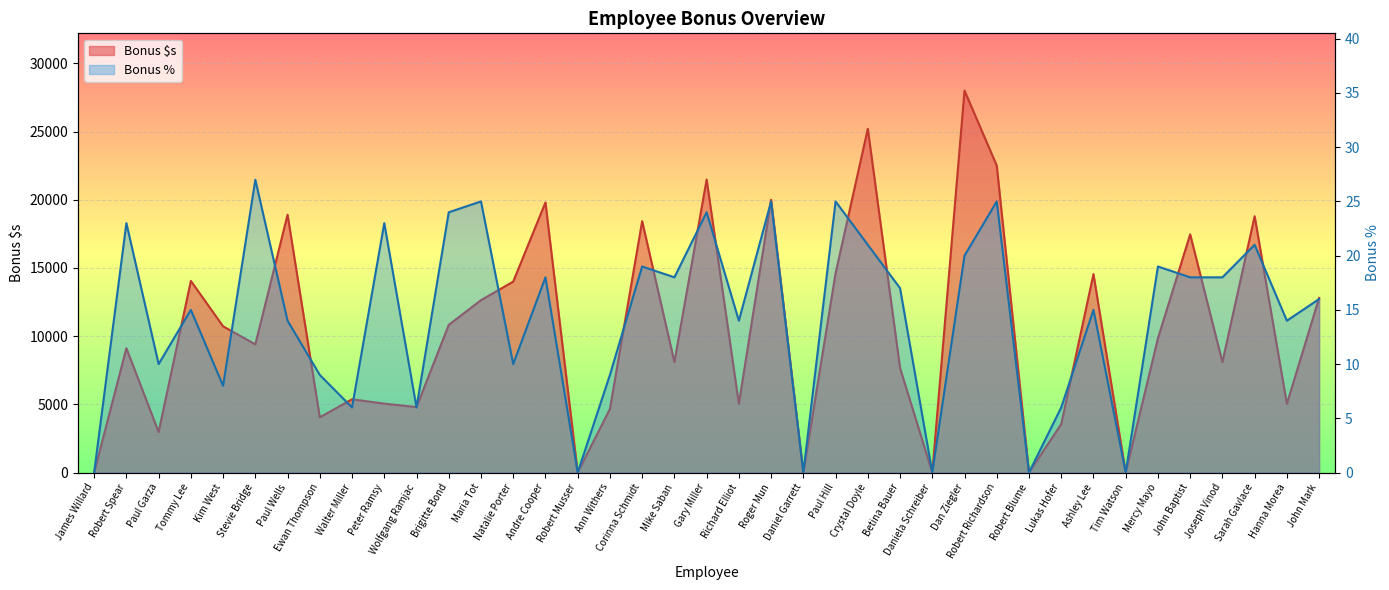

The value of Bonus % at Robert Richardson is 25.0. True or false?

True